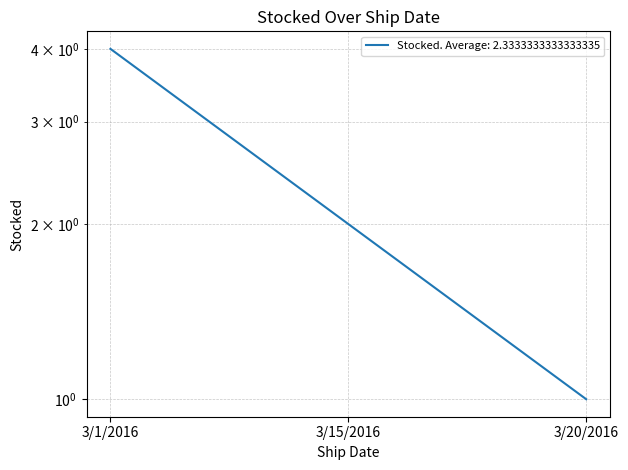

Rank the categories by value from highest to lowest.

3/1/2016, 3/15/2016, 3/20/2016